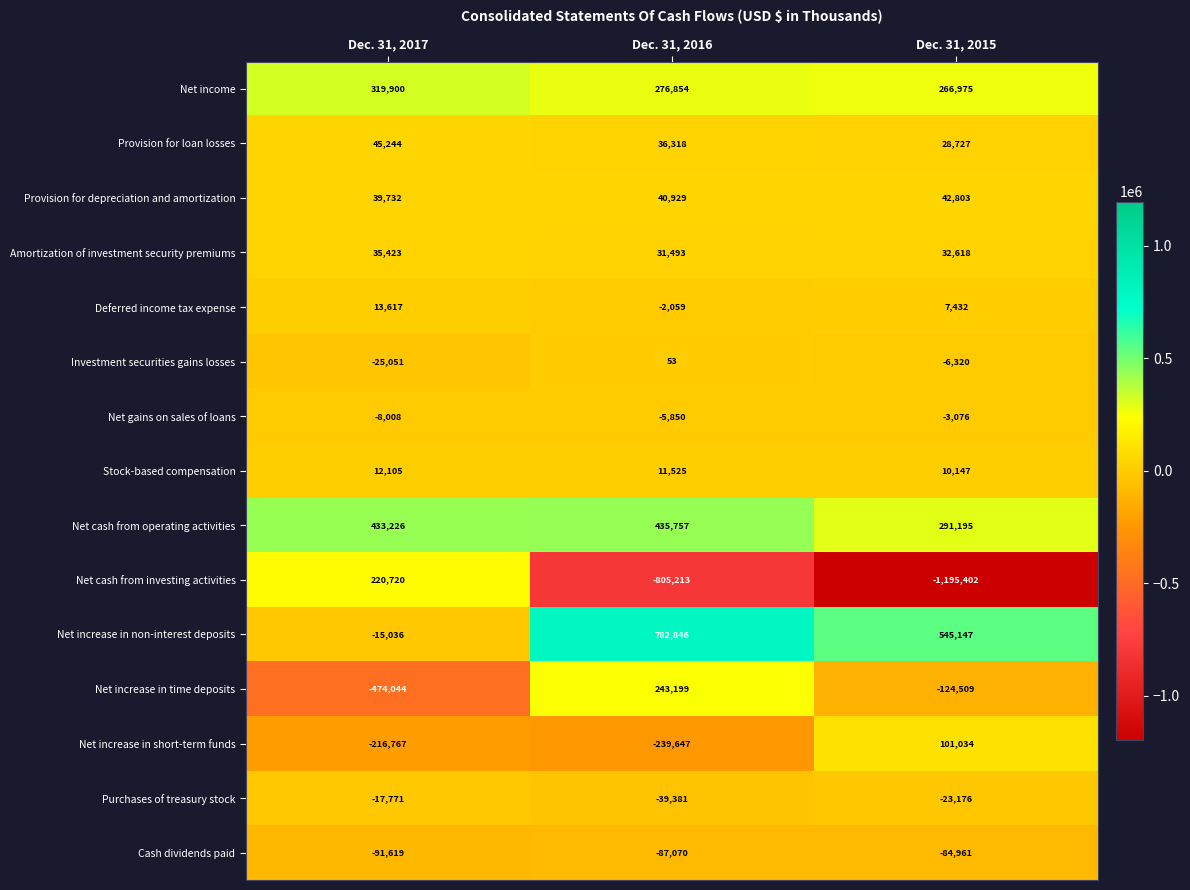

What is the difference between the highest and lowest values at Dec. 31, 2015?

1740549